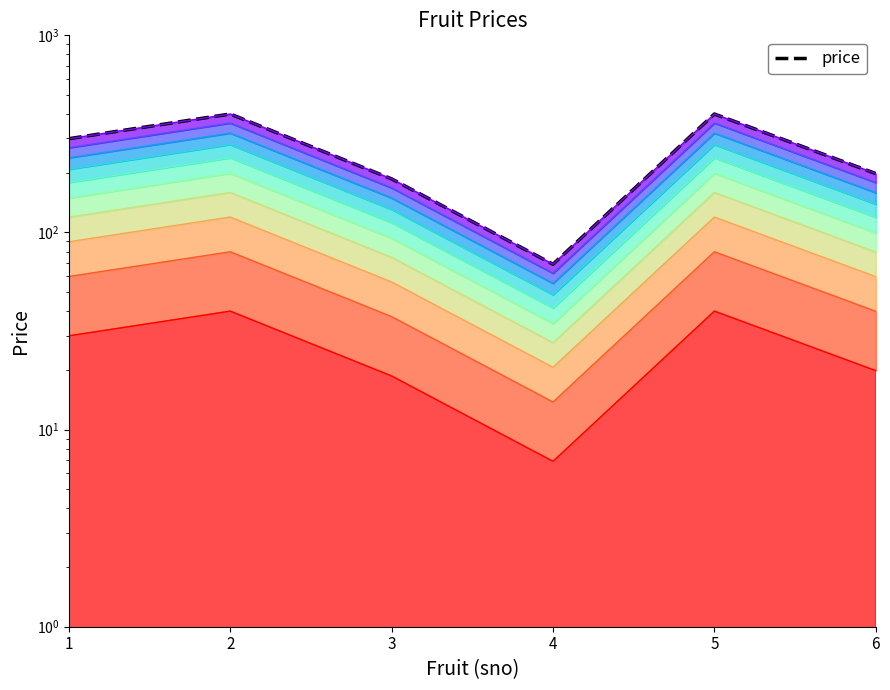

How many lines are shown in the chart?

1